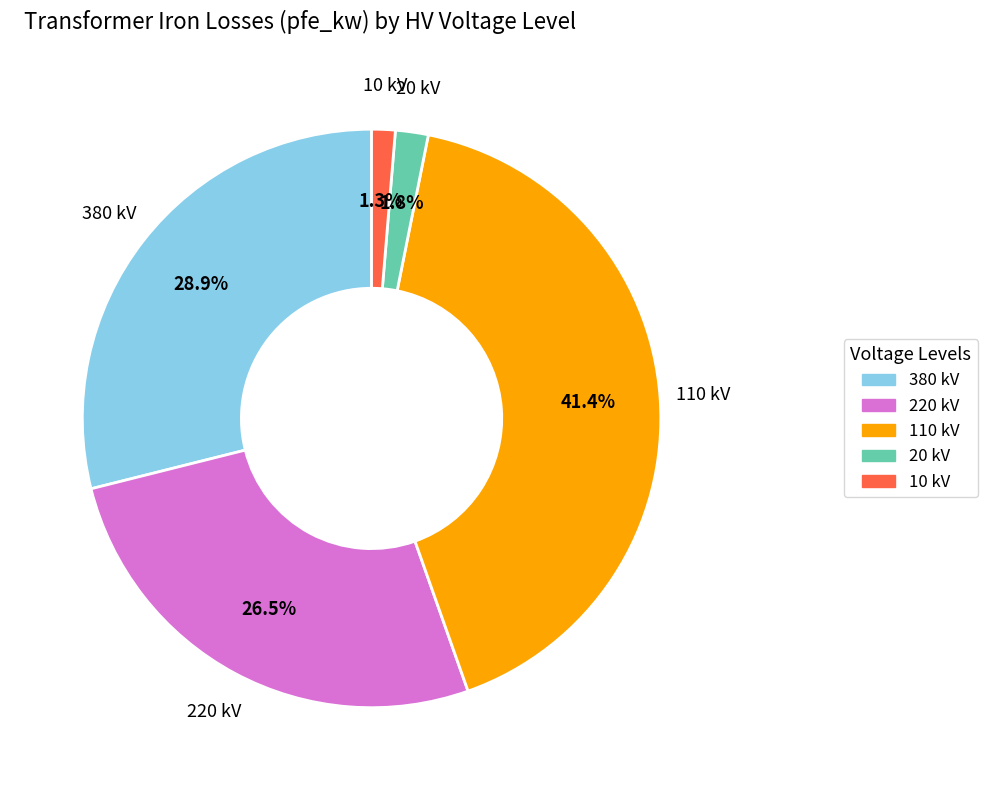

Is there any slice that represents more than half of the pie?

No